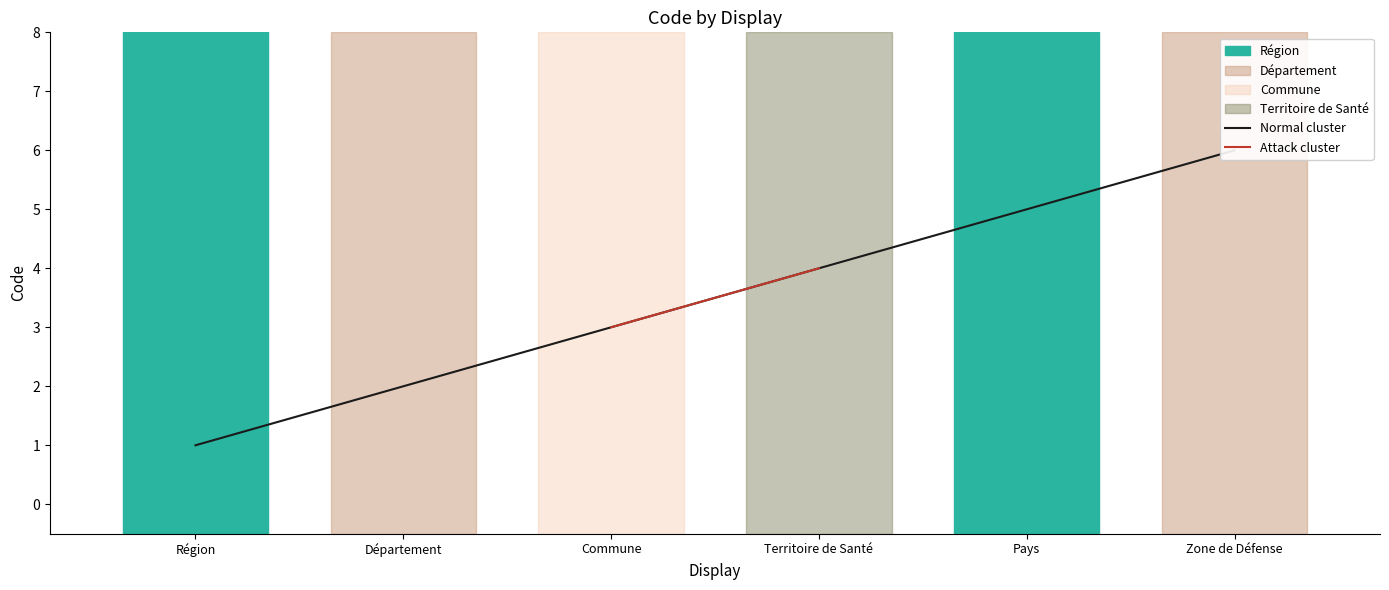

Is this an area chart (filled region under the line)?

No